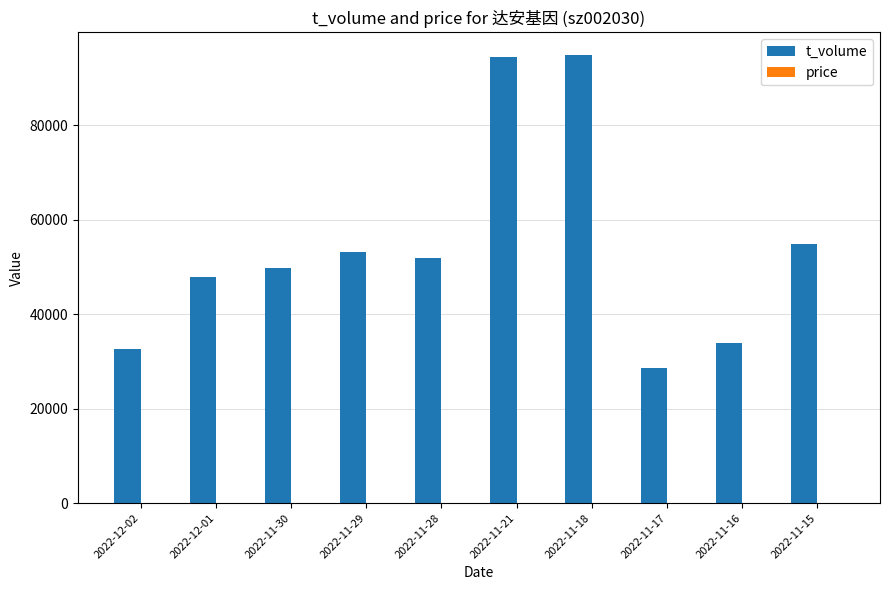

At which label is t_volume closest to 61698?

2022-11-15